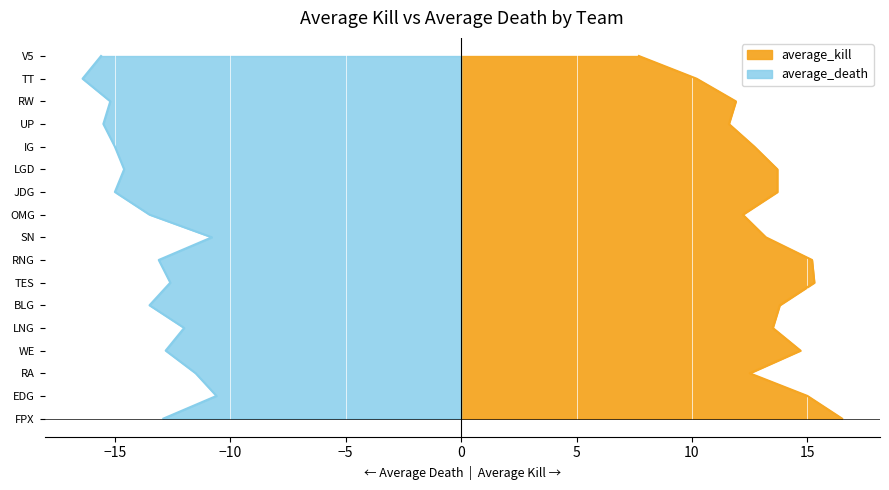

What is the difference between the second highest and minimum values in the average_death series?

5.0